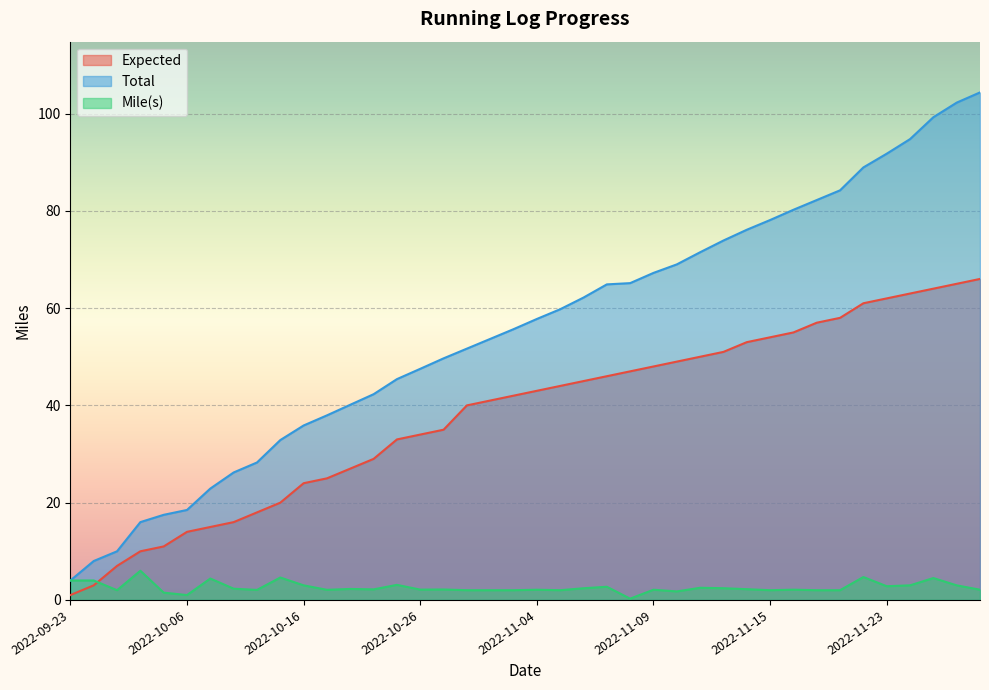

True or false: Mile(s) and Expected cross at least once.

True